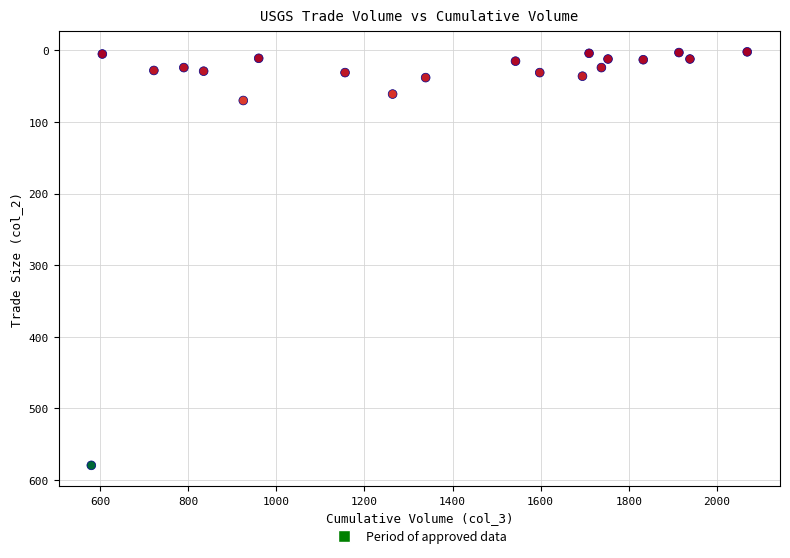

What is the range of Y values (max minus min)?

578